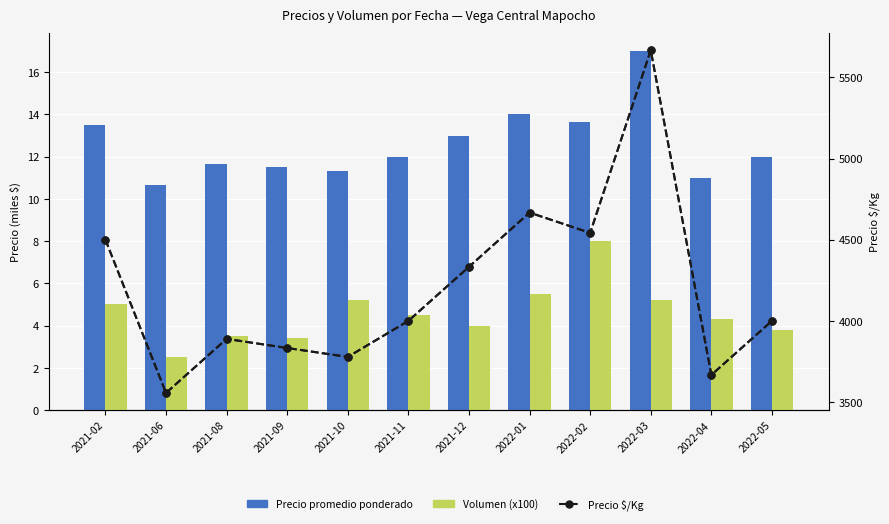

Which series has the largest range (max minus min)?

Precio $/Kg